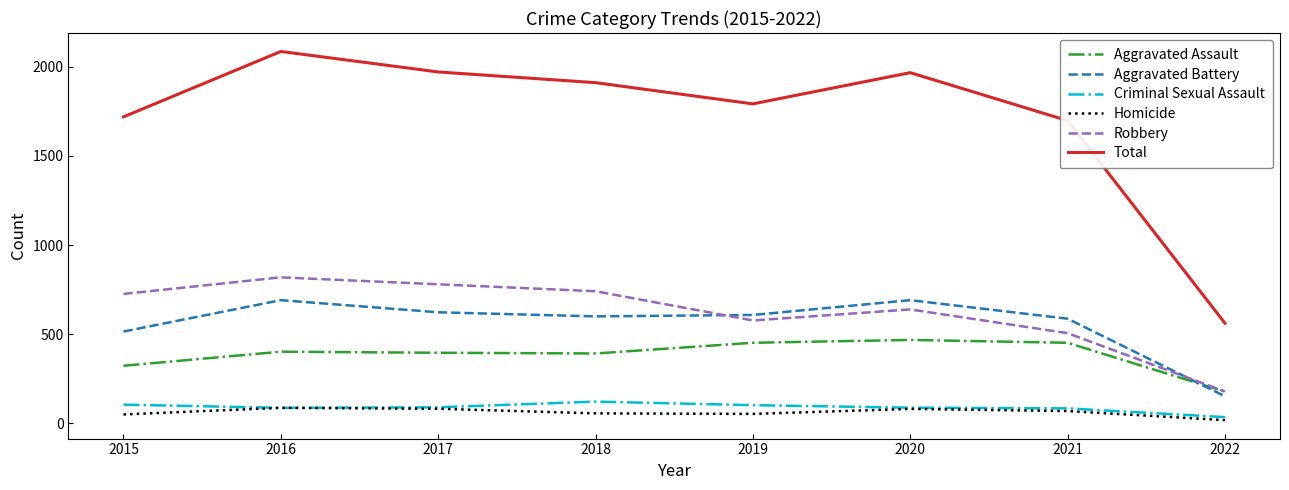

True or false: Aggravated Assault has a value of 515 at 2015.

False